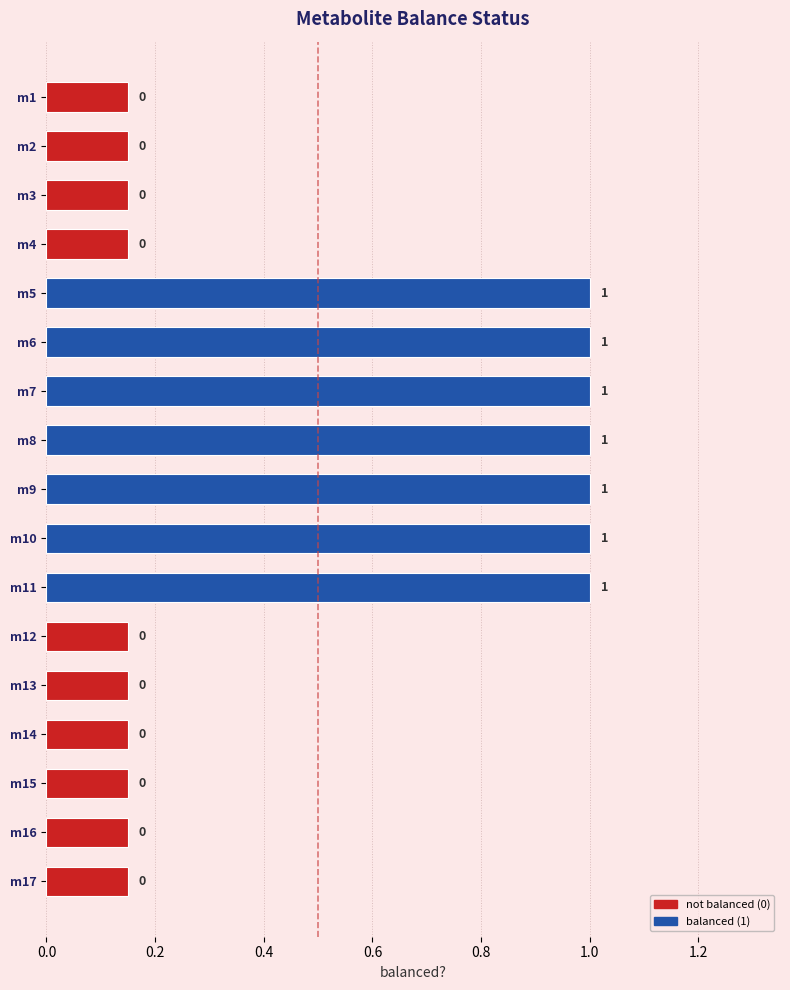

What is the minimum value shown in the chart?

0.1